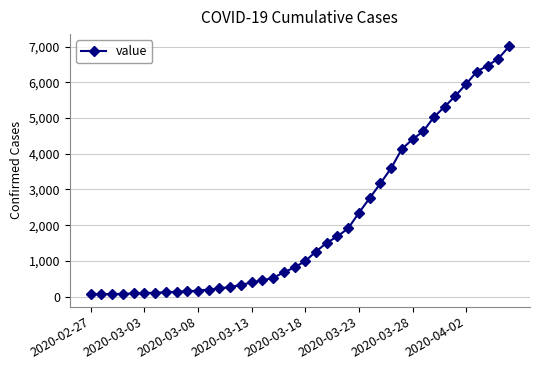

What is the maximum value shown in the chart?

7004